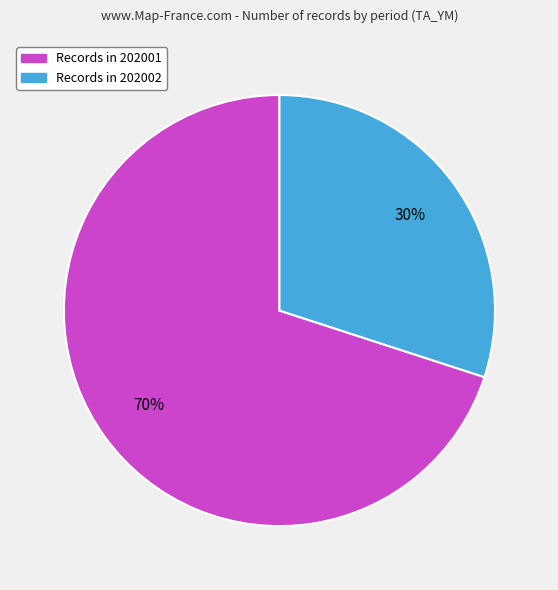

To the nearest percent, what is the average slice percentage?

50%